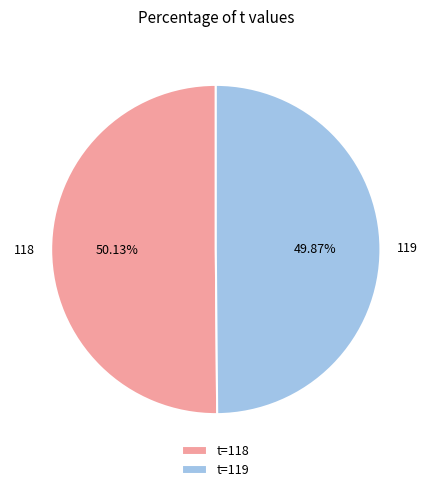

Do 118 and 119 together represent more than half of the pie?

Yes